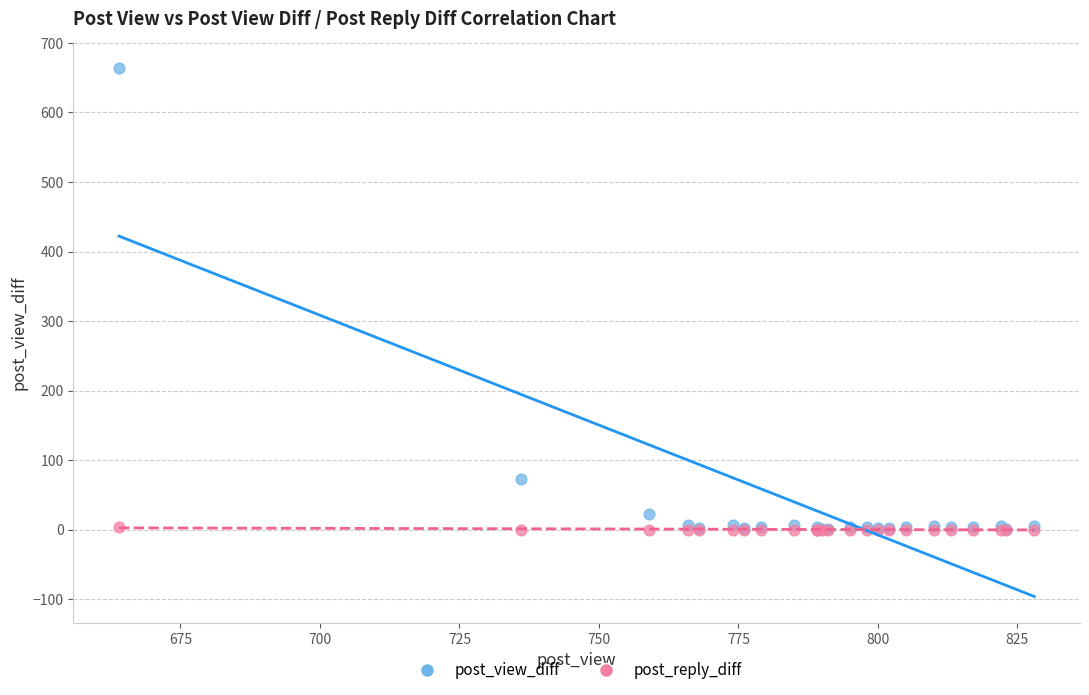

Across all series, what Y value is closest to 332?

72